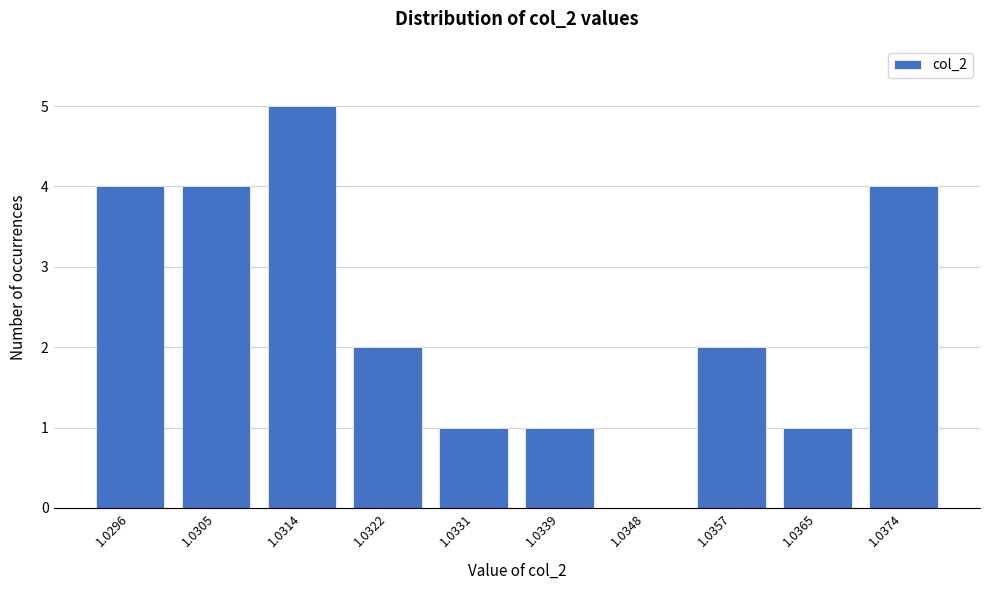

Reading left to right, what are all the values shown in this chart?

1.0296=4	1.0305=4	1.0314=5	1.0322=2	1.0331=1	1.0339=1	1.0348=0	1.0357=2	1.0365=1	1.0374=4